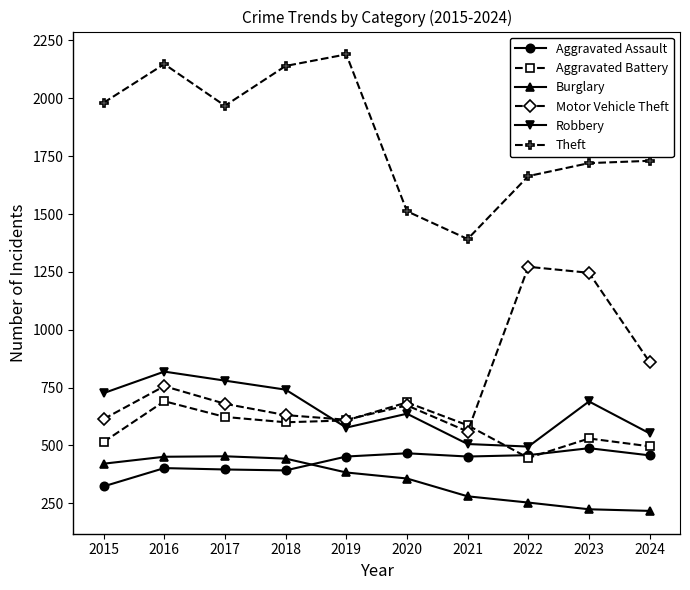

What is the sum of the Motor Vehicle Theft values at 2023 and 2016?

2002